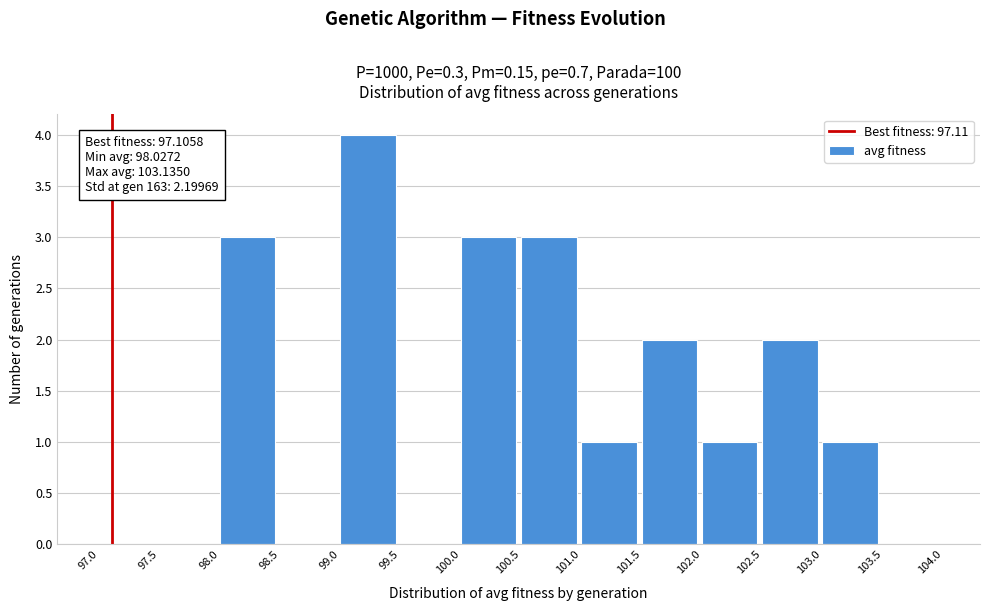

Over which range of the x-axis is the bar tallest?

99.0 to 99.5